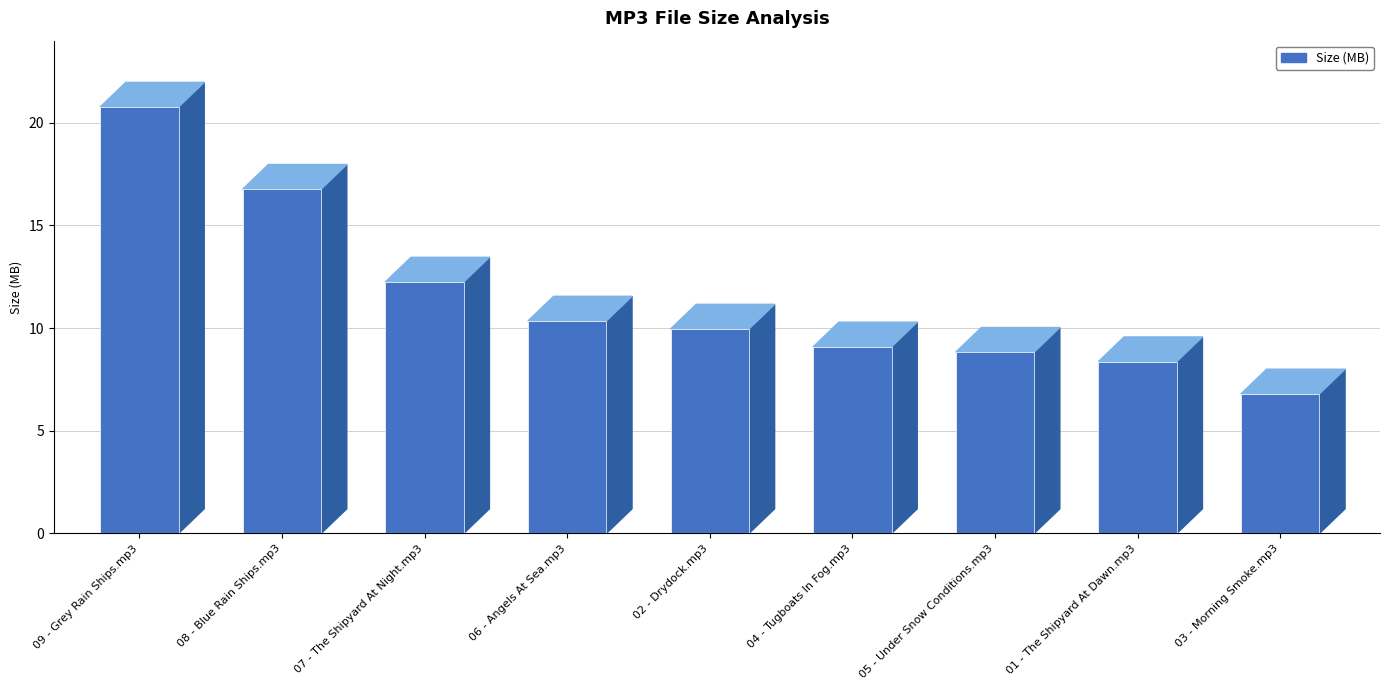

Is it true that the value at 03 - Morning Smoke.mp3 is 6.8?

True